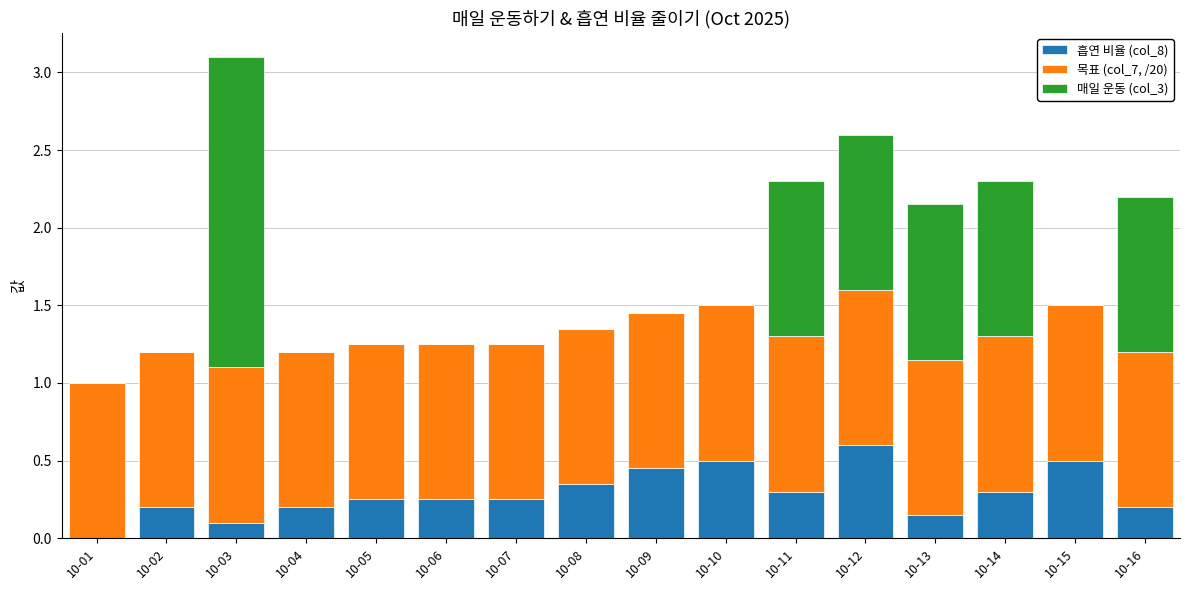

How many 흡연 비율 (col_8) values are between 0 and 1?

16